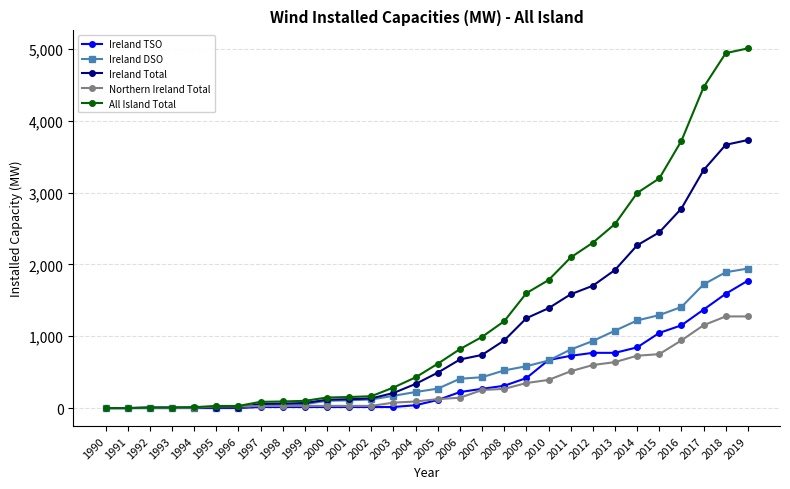

What is the maximum value shown in the chart?

5008.8